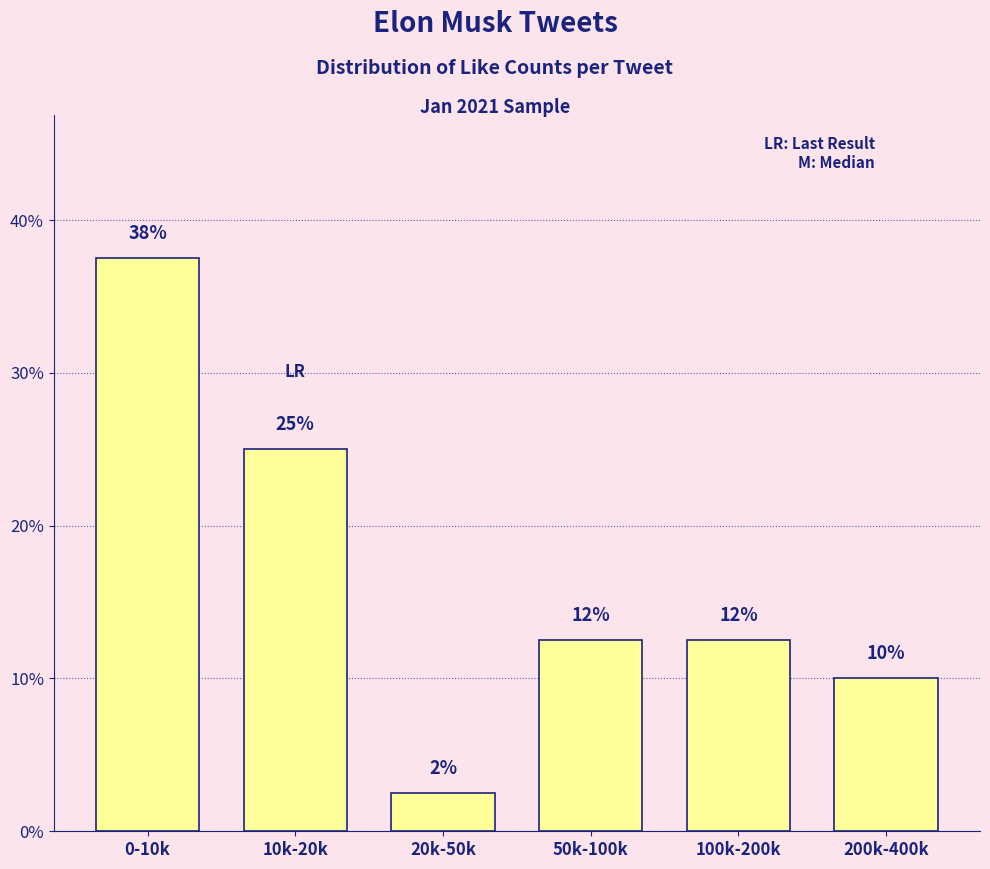

How many bars are there in total?

6